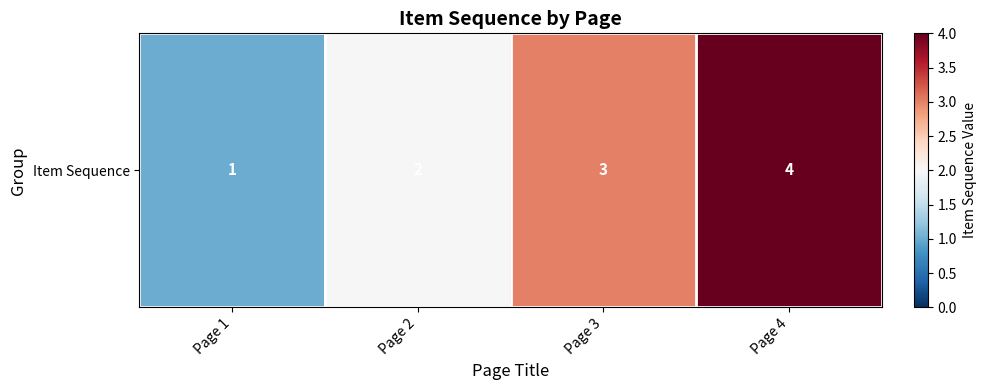

Approximately how many times larger is the value at Page 3 compared to Page 1?

3.0